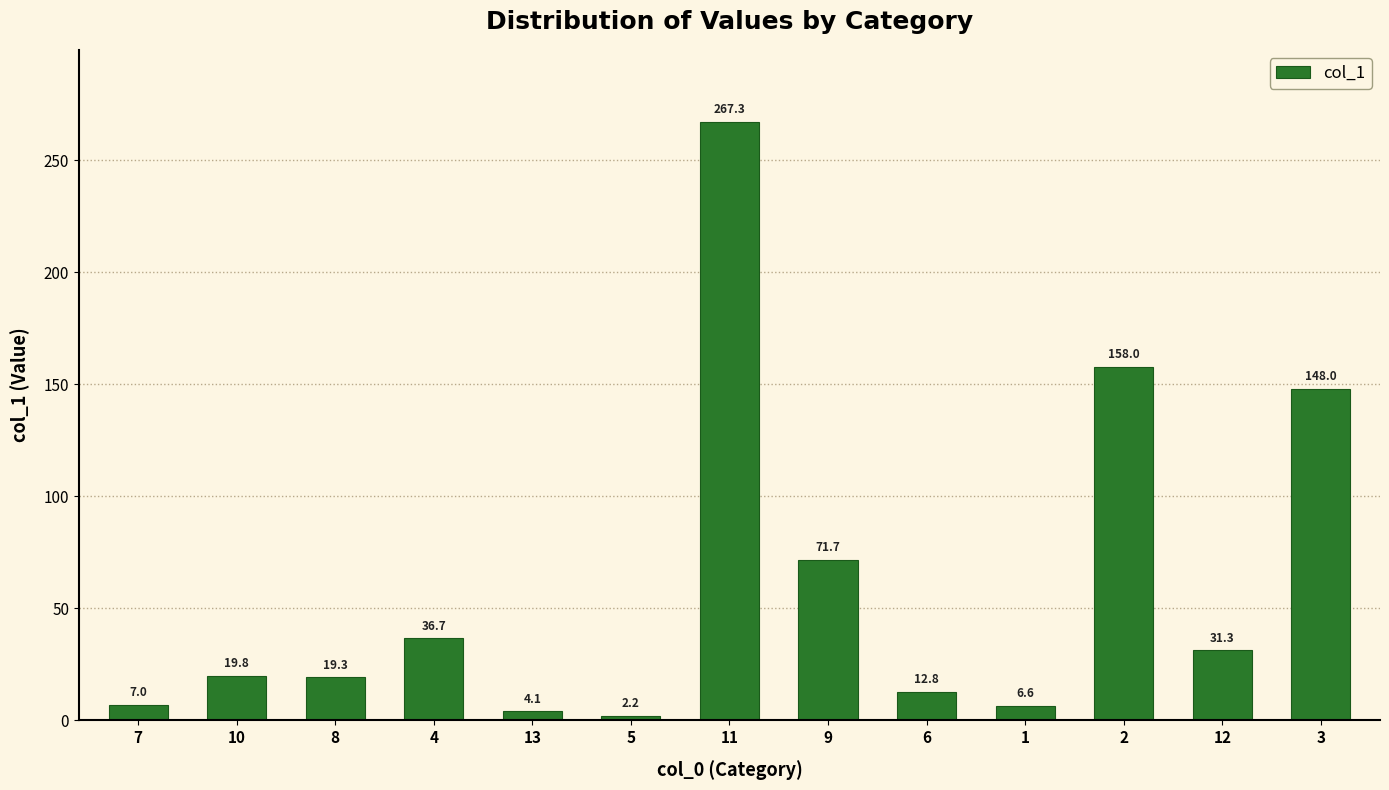

Approximately how many times larger is the value at 2 compared to 9?

2.2